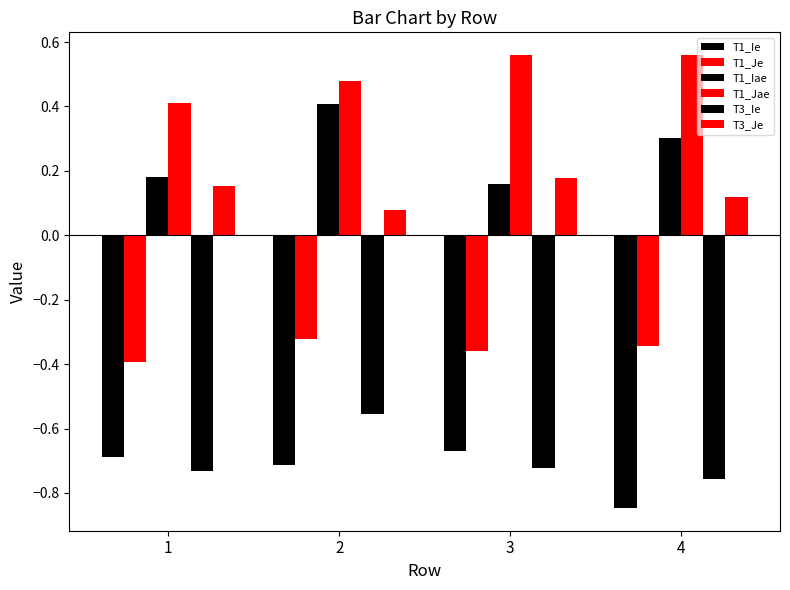

Rank the series by their maximum value, from highest to lowest.

T1_Jae, T1_Iae, T3_Je, T1_Je, T3_Ie, T1_Ie